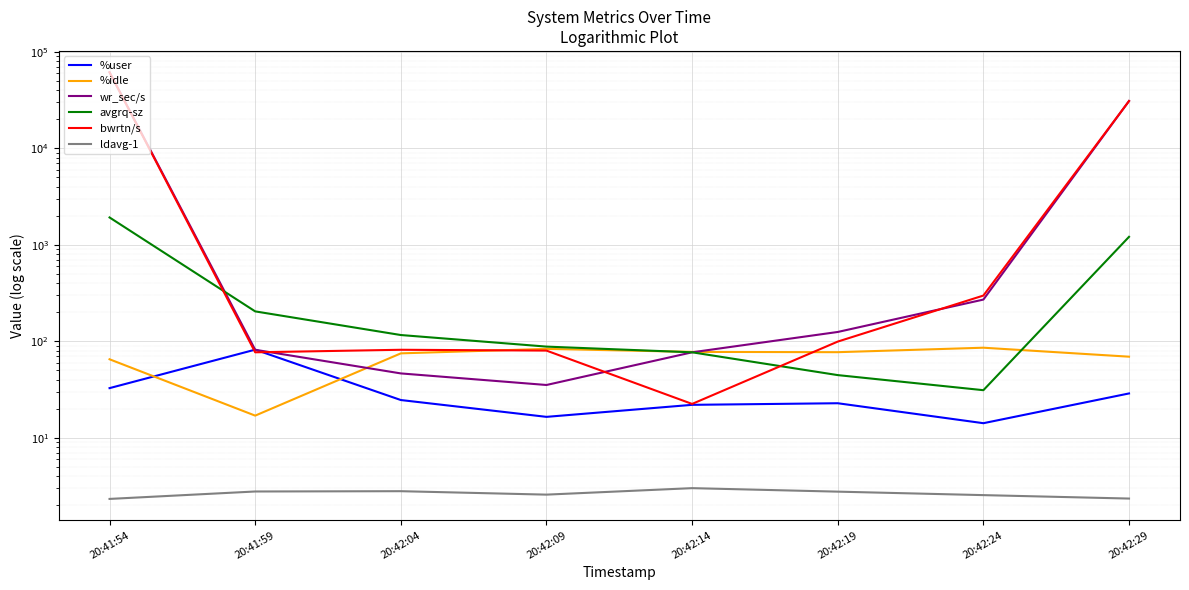

True or false: wr_sec/s and ldavg-1 cross at least once.

False